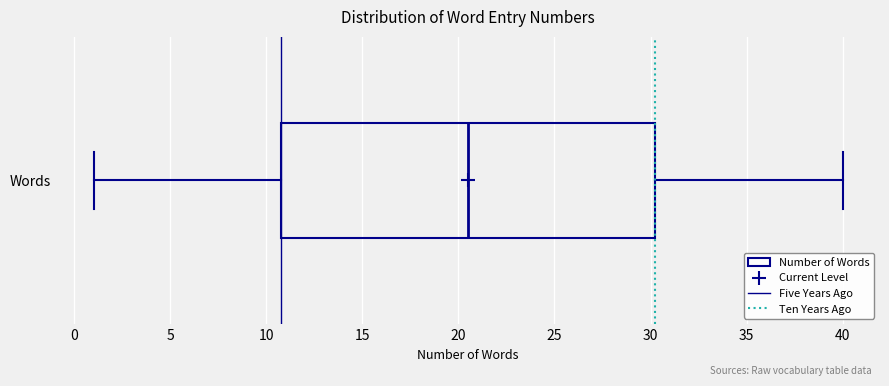

Transcribe this box plot: give where the median line is, the range the box spans, and where the two whiskers end, as read against the x-axis. The values are not printed on the chart, so give them approximately, as read against the axis.

median 20.5, box 11.0 to 30.5, whiskers 1.0 to 40.0